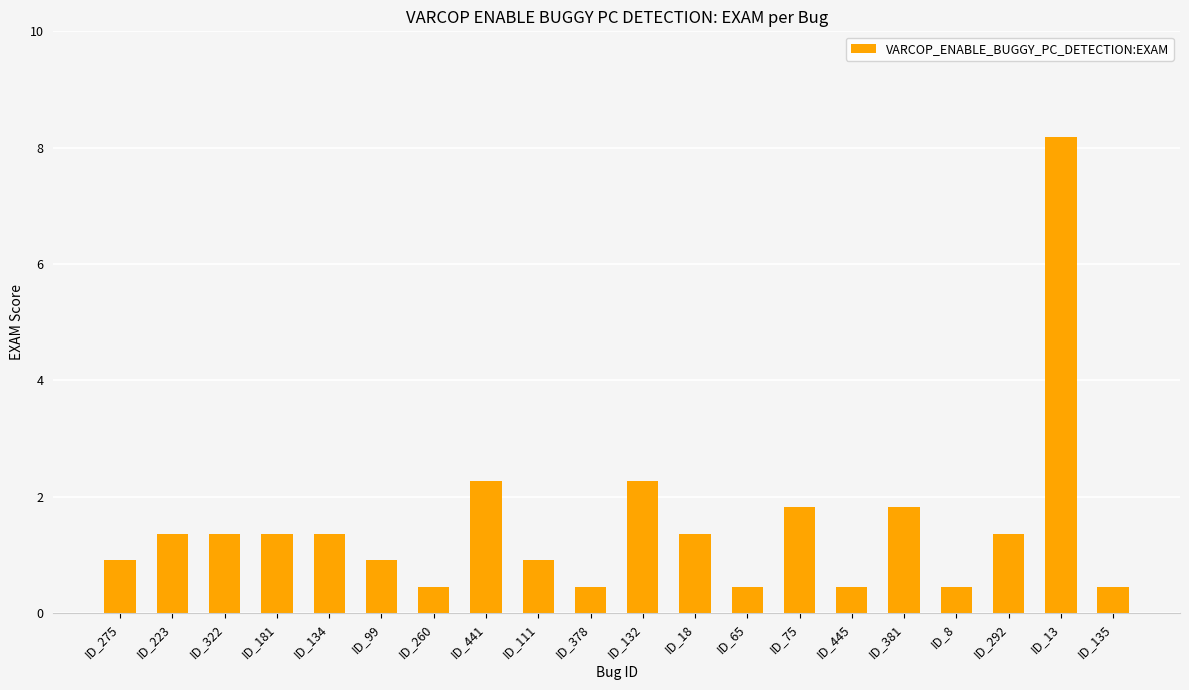

At which category does the chart reach its peak across all series?

ID_13